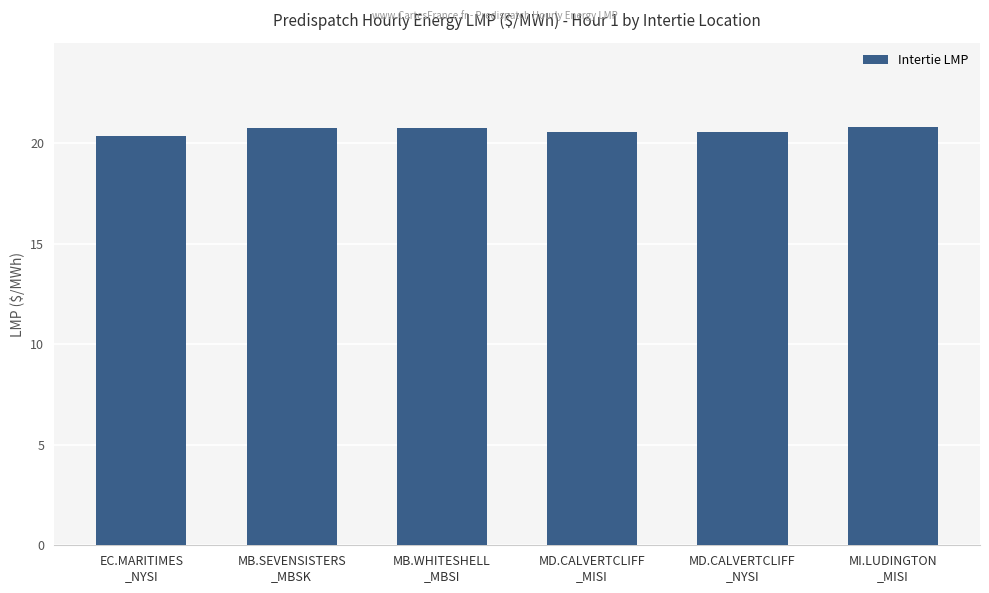

The value at EC.MARITIMES
_NYSI is 28.2. True or false?

False